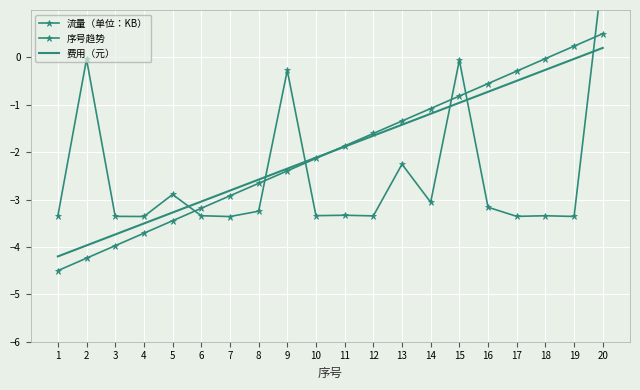

Reading right to left, list all the values displayed in this chart.

流量（单位：KB）: 1.8	-3.4	-3.3	-3.4	-3.2	-0.1	-3.1	-2.3	-3.3	-3.3	-3.3	-0.3	-3.2	-3.4	-3.3	-2.9	-3.4	-3.4	-0.0	-3.3
序号趋势: 0.5	0.2	-0.0	-0.3	-0.6	-0.8	-1.1	-1.3	-1.6	-1.9	-2.1	-2.4	-2.7	-2.9	-3.2	-3.4	-3.7	-4.0	-4.2	-4.5
费用（元）: 0.2	-0.0	-0.3	-0.5	-0.7	-1.0	-1.2	-1.4	-1.7	-1.9	-2.1	-2.3	-2.6	-2.8	-3.0	-3.3	-3.5	-3.7	-4.0	-4.2